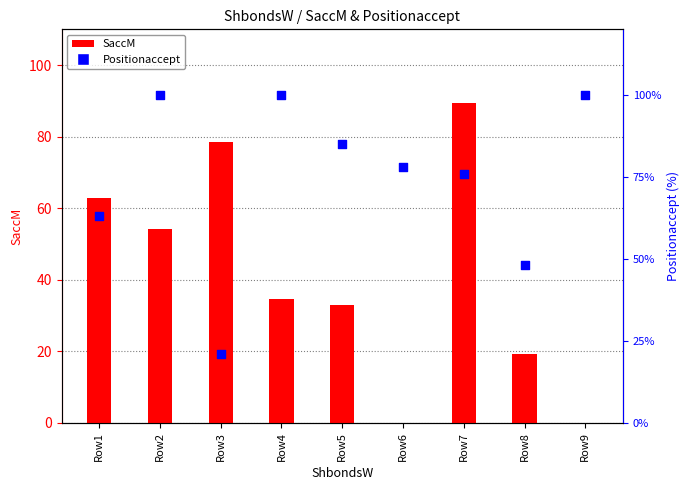

What are all the series names shown in the legend?

SaccM, Positionaccept